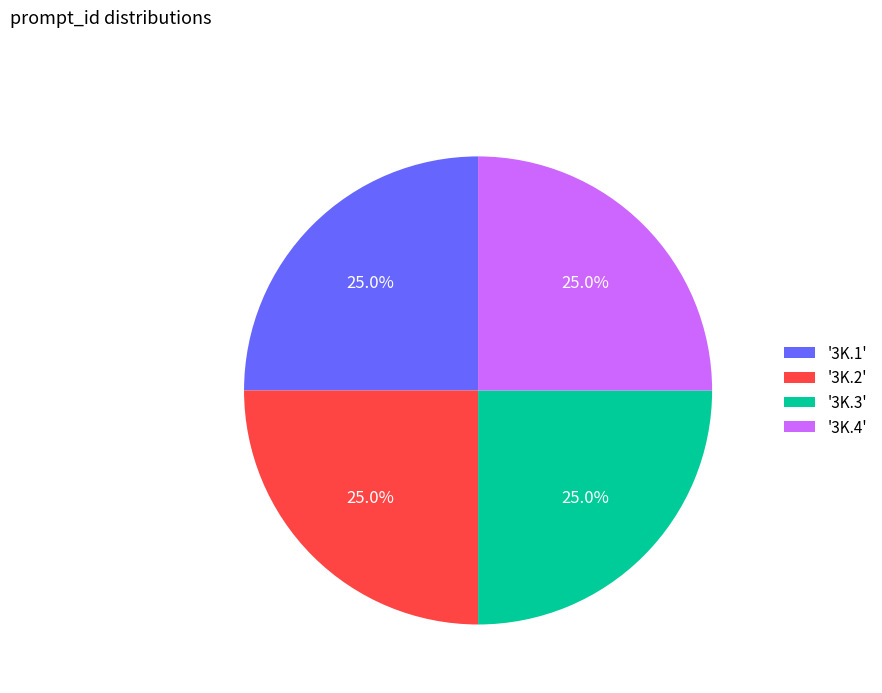

Approximately how many times larger is the value at '3K.3' compared to '3K.1'?

1.0